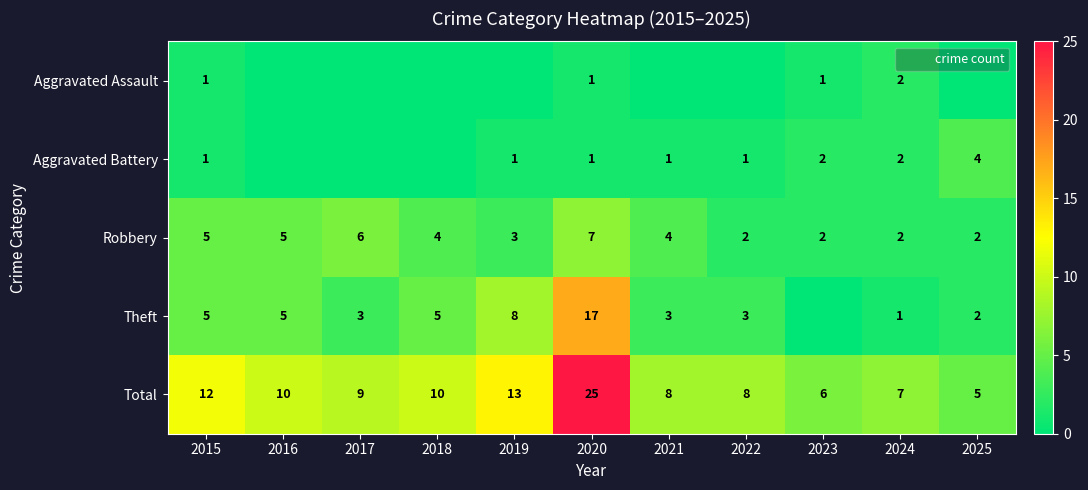

Between 2023 and 2025, which is larger?

2023